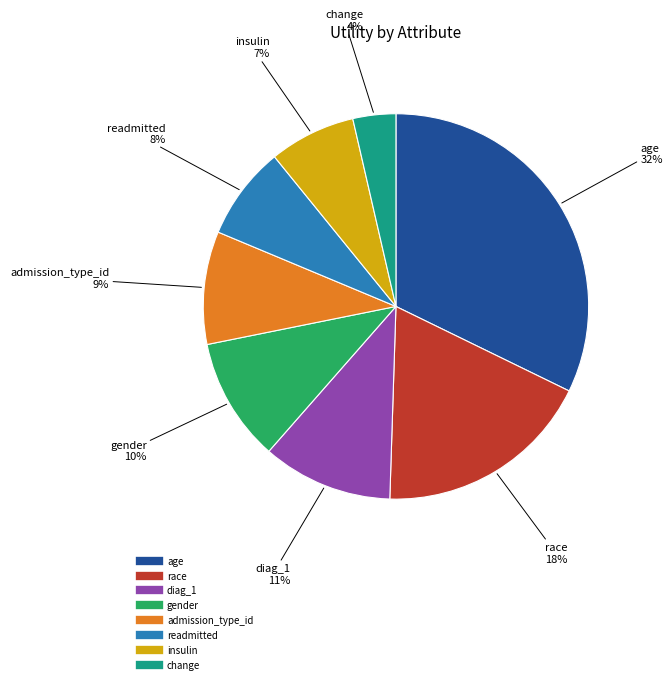

Which has a higher value, gender or age?

age